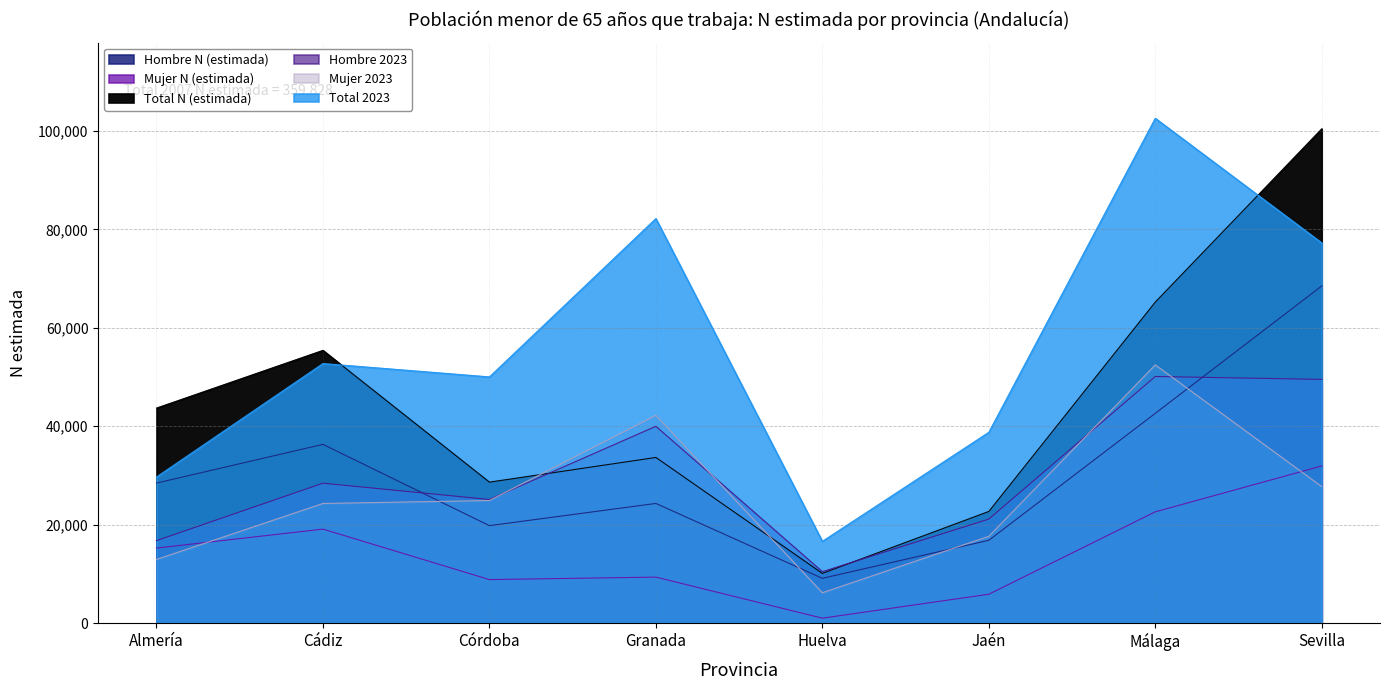

Reading left to right, extract all data points from this chart.

Hombre N (estimada): Almería=28446	Cádiz=36320	Córdoba=19798	Granada=24311	Huelva=9099	Jaén=16819	Málaga=42617	Sevilla=68503
Mujer N (estimada): Almería=15239	Cádiz=19095	Córdoba=8840	Granada=9344	Huelva=999	Jaén=5864	Málaga=22607	Sevilla=31930
Total N (estimada): Almería=43684	Cádiz=55414	Córdoba=28638	Granada=33655	Huelva=10098	Jaén=22683	Málaga=65223	Sevilla=100433
Hombre 2023: Almería=16753	Cádiz=28430	Córdoba=25112	Granada=39989	Huelva=10449	Jaén=21134	Málaga=50106	Sevilla=49511
Mujer 2023: Almería=12927	Cádiz=24303	Córdoba=24907	Granada=42203	Huelva=6161	Jaén=17634	Málaga=52462	Sevilla=27731
Total 2023: Almería=29681	Cádiz=52733	Córdoba=50020	Granada=82192	Huelva=16610	Jaén=38769	Málaga=102568	Sevilla=77242